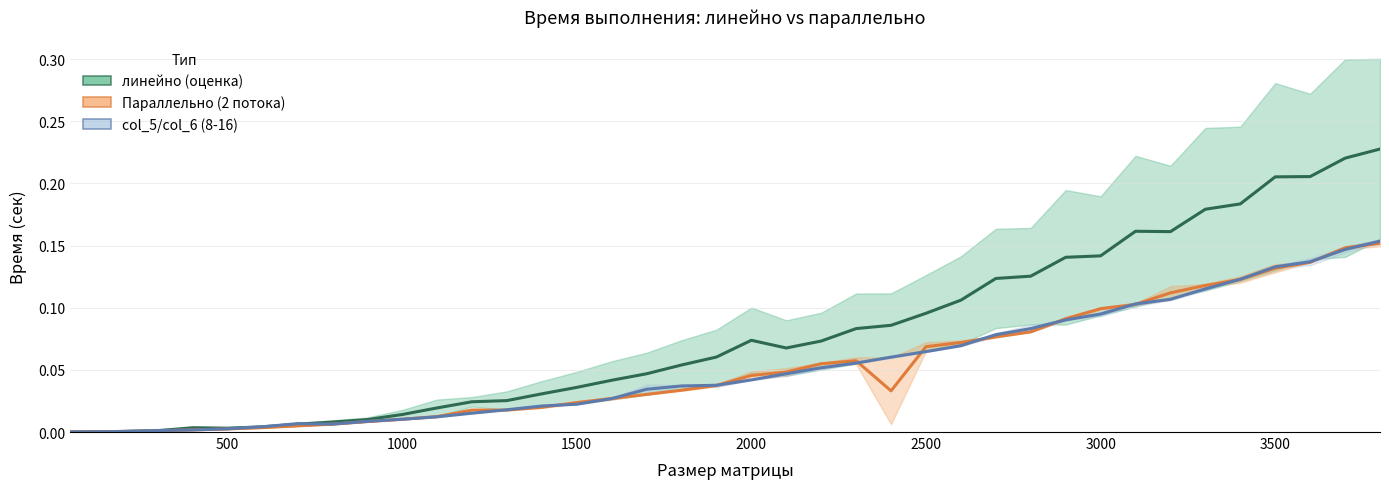

Is the value of col_5/col_6 (8-16) at 27 greater than the value of Параллельно (2 потока) at 17?

Yes